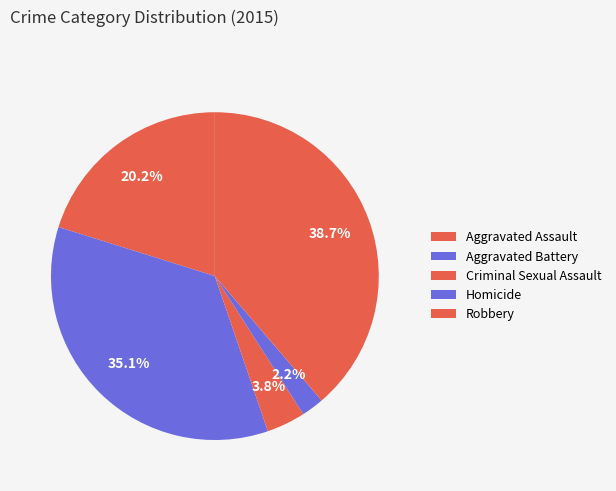

Which slice is the largest?

Robbery